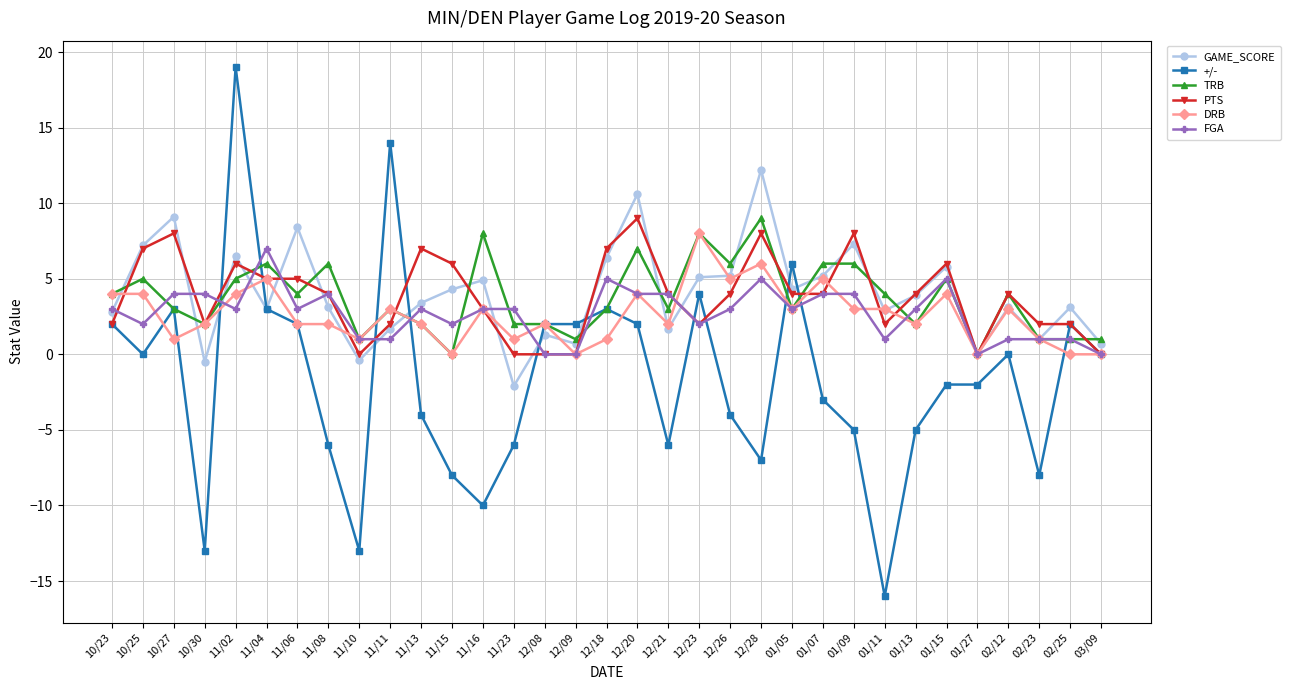

Is the value of TRB at 11/08 greater than the value of DRB at 12/08?

Yes